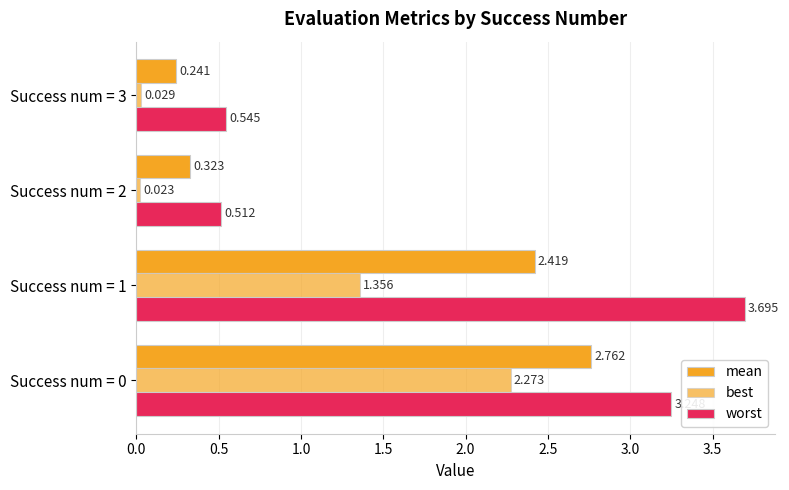

What is the difference between the maximum and minimum values in the mean series?

2.5